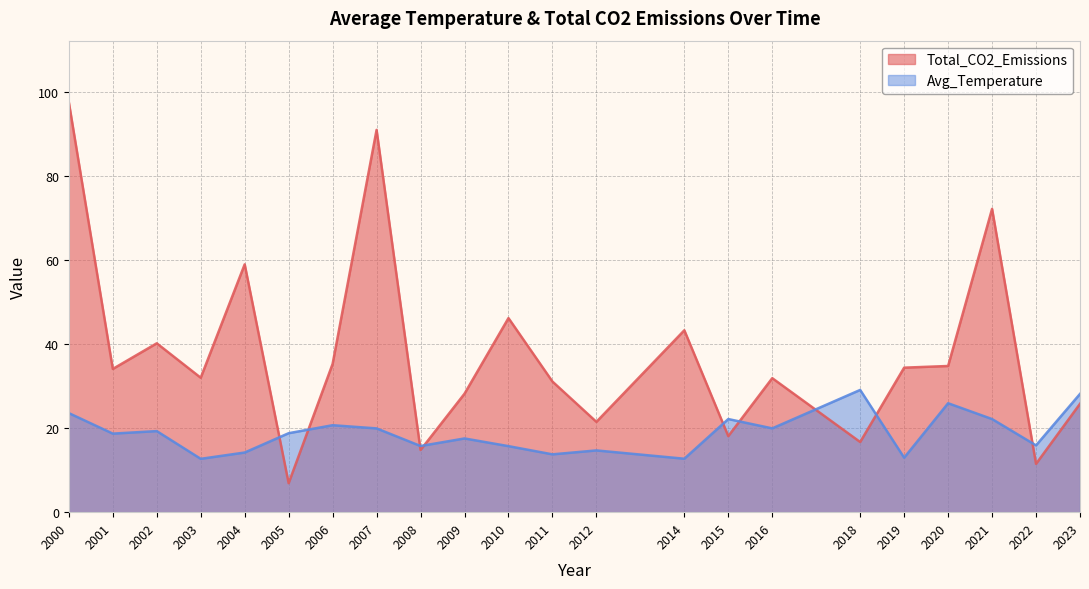

Reading left to right, transcribe all the data shown in this chart.

Total_CO2_Emissions: 97.6	34.1	40.2	32.0	59.0	6.9	35.3	91.0	14.8	28.2	46.2	31.1	21.5	43.3	18.1	31.9	16.7	34.4	34.8	72.2	11.5	25.8
Avg_Temperature: 23.6	18.7	19.3	12.7	14.2	18.8	20.7	19.9	15.8	17.6	15.7	13.8	14.7	12.7	22.2	19.9	29.1	13.0	25.9	22.2	15.9	28.1